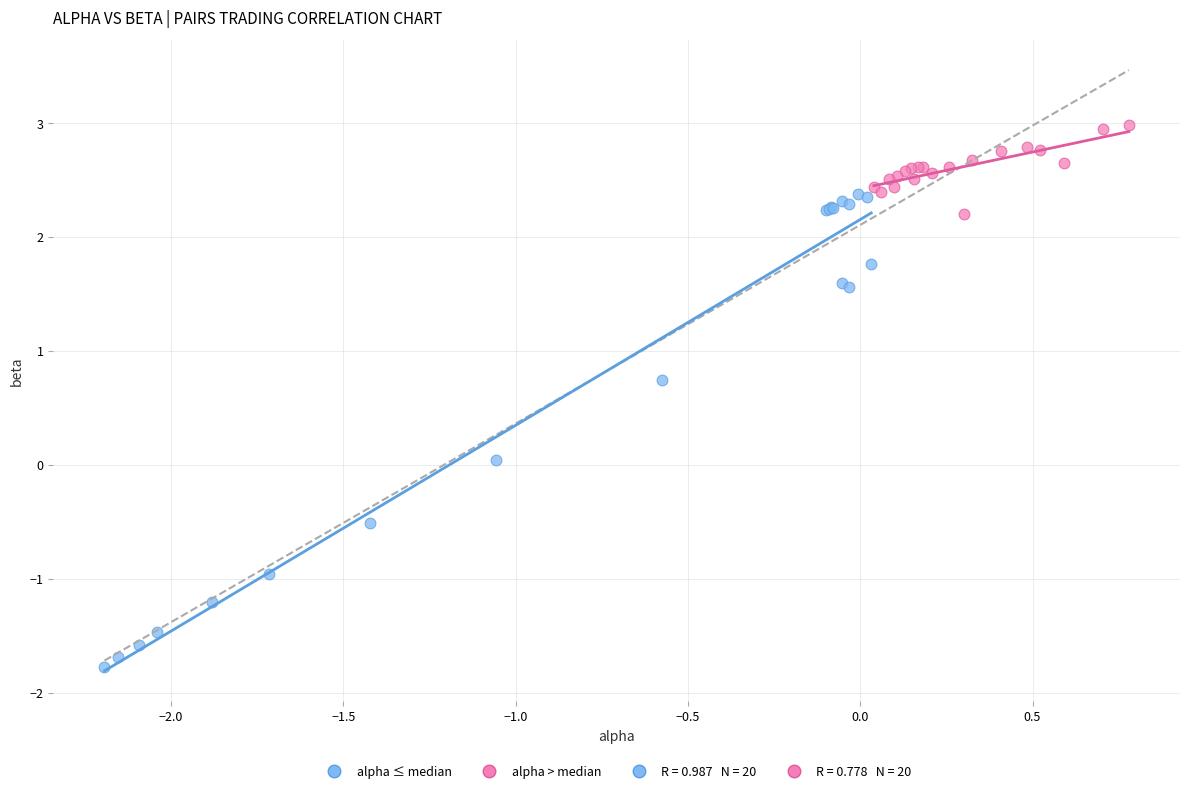

Which series contains the lowest Y value?

alpha ≤ median